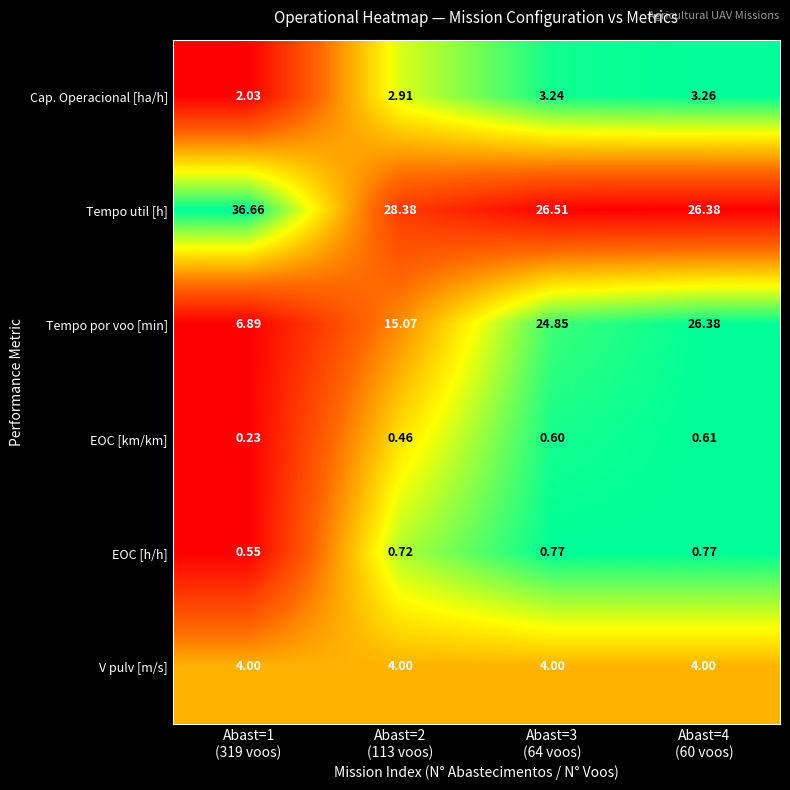

Which series has the widest spread of values?

Tempo por voo [min]